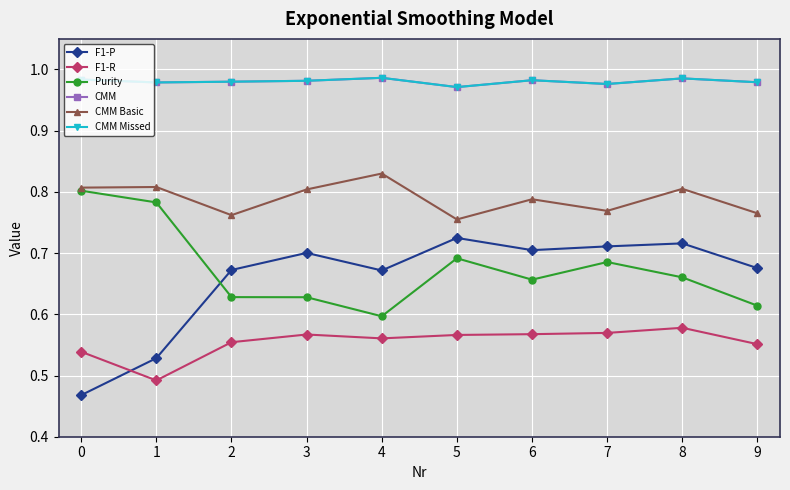

Which series has the widest spread of values?

F1-P